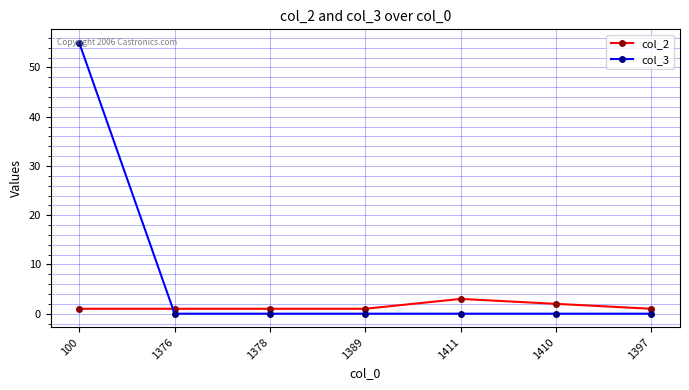

Which series has the largest total across all categories?

col_3